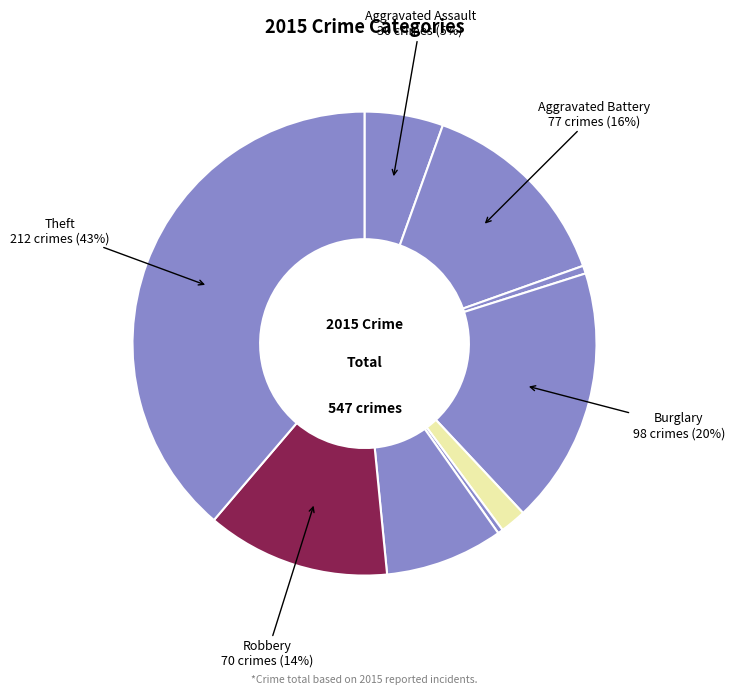

To the nearest percent, what percentage of the pie is Aggravated Battery?

14%